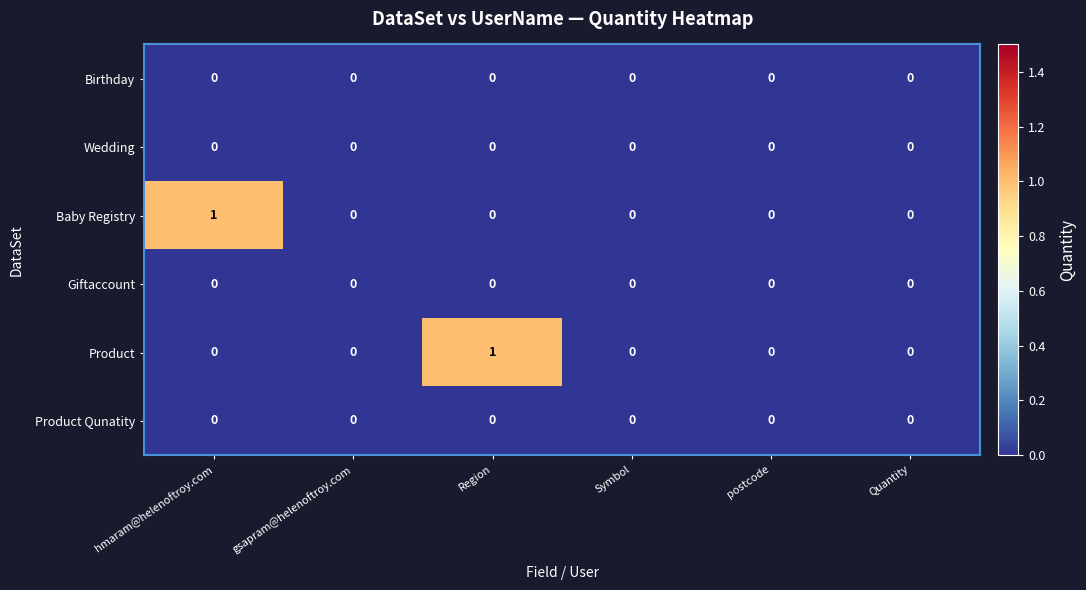

Count the Product values in the range 0 to 1.

6